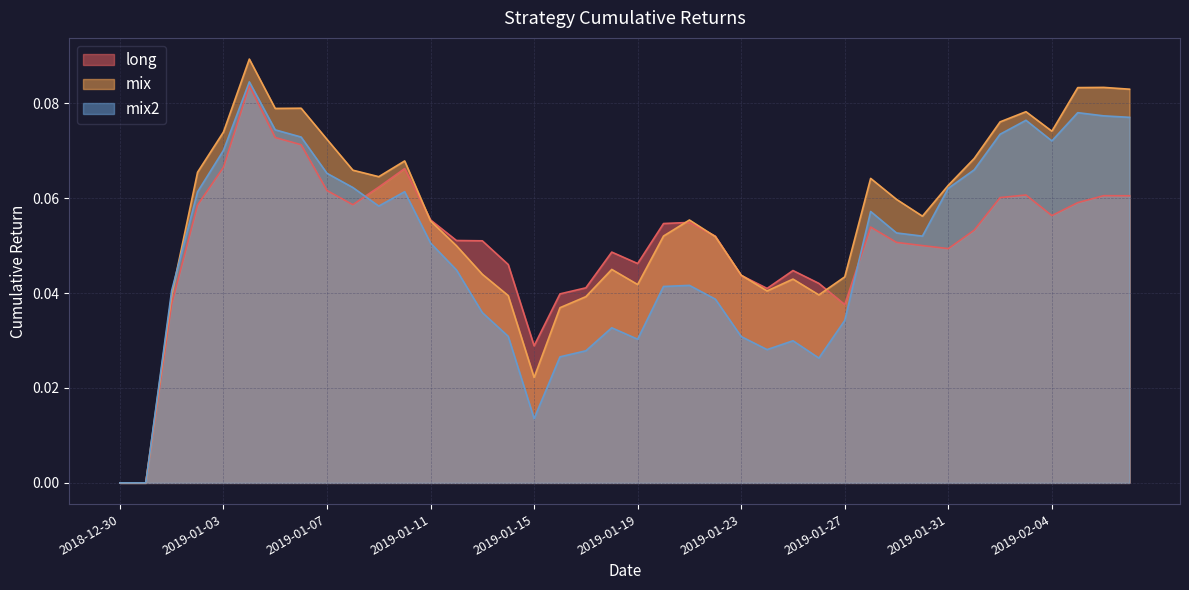

How many interior local peaks does the mix2 series have?

8